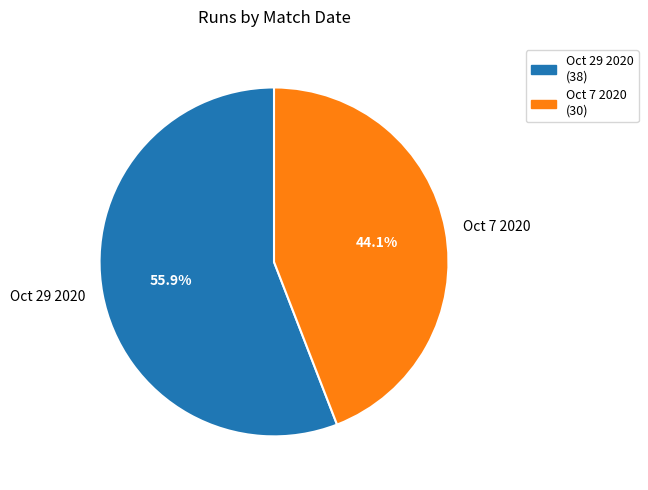

How many segments does this pie chart have?

2